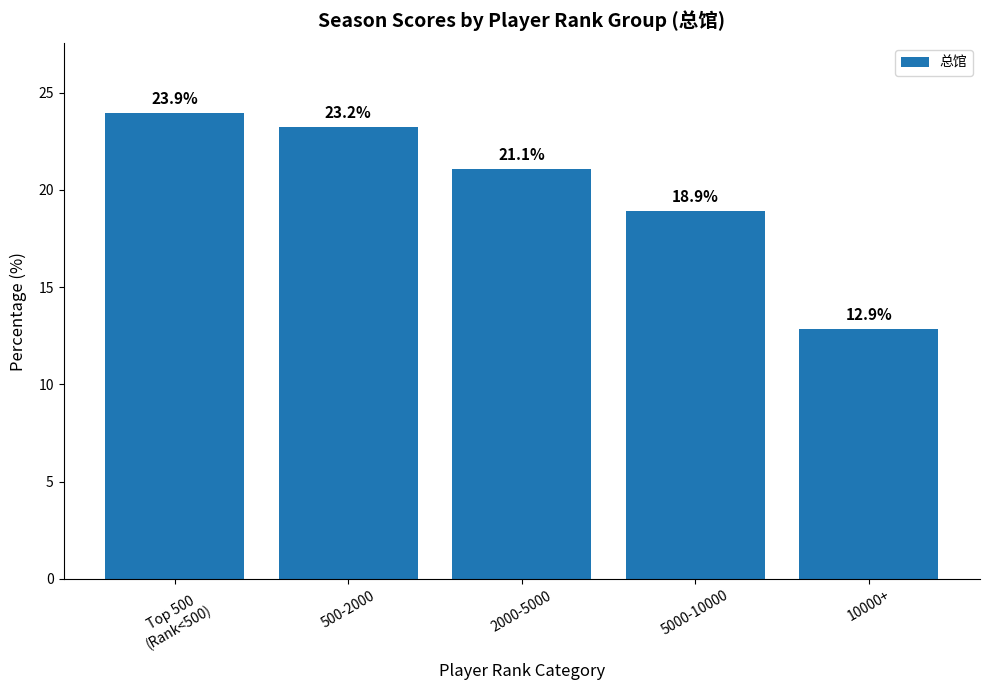

What position from the right is 2000-5000?

3